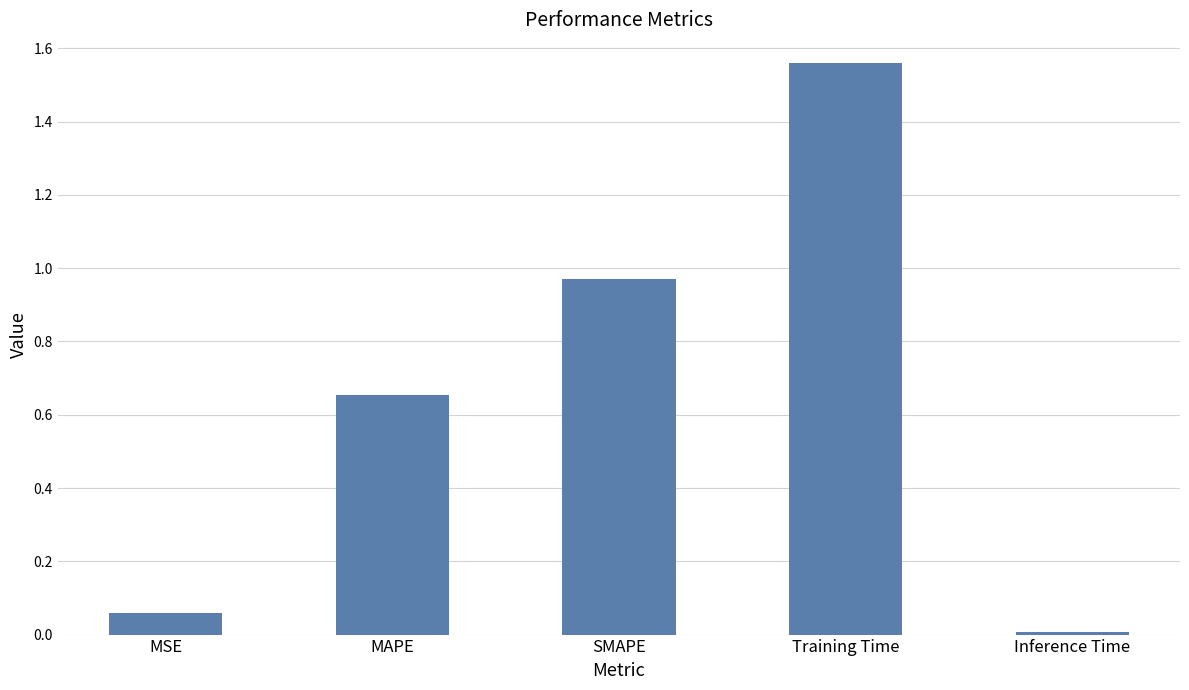

Are the bars horizontal?

No